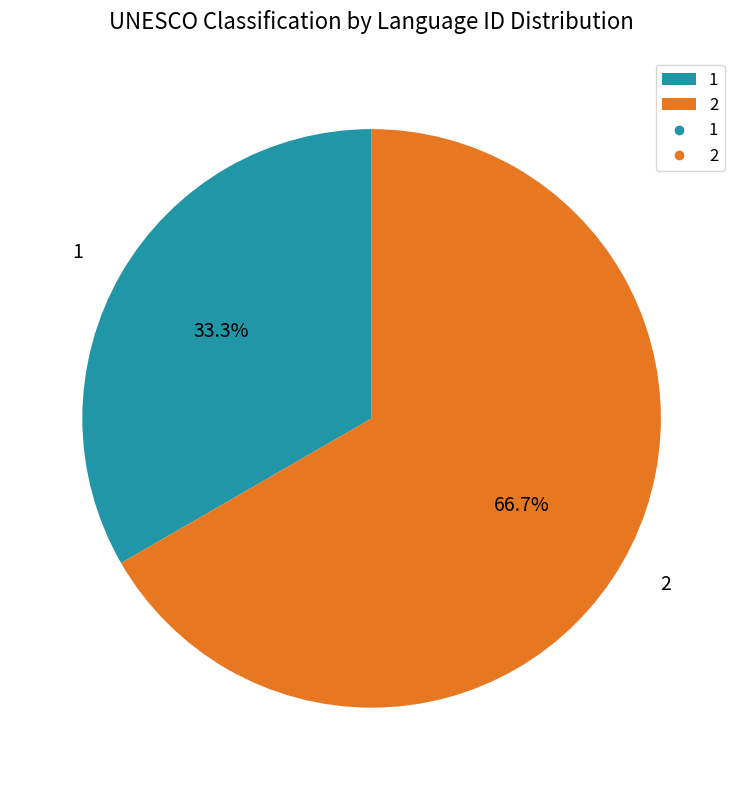

Between 1 and 2, which is larger?

2